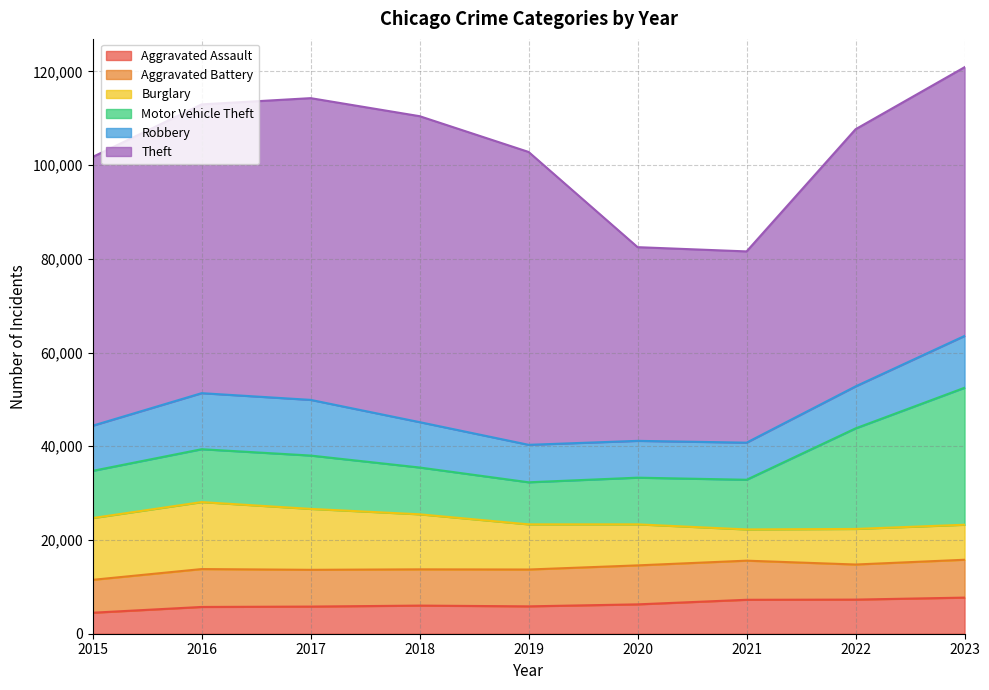

What is the difference between the highest and lowest values at 2019?

56653